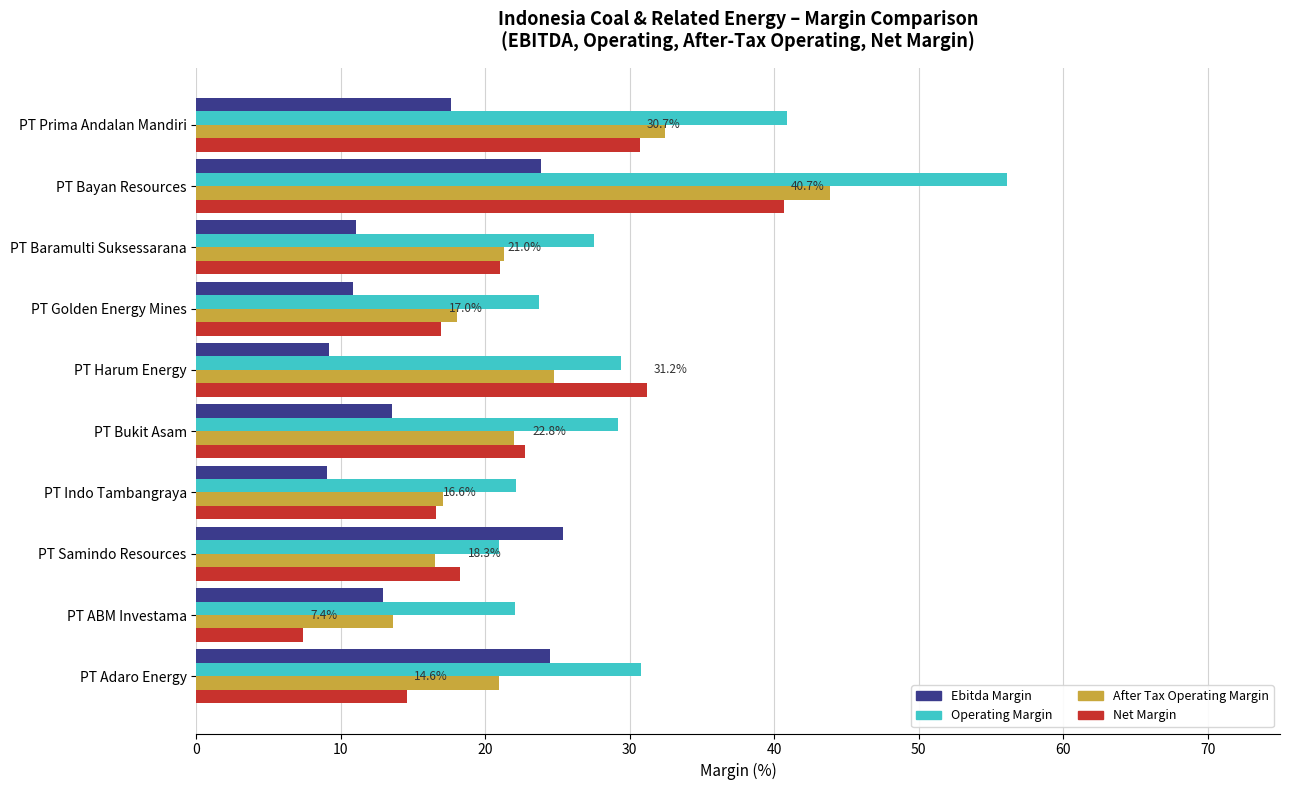

What is the sum of all After Tax Operating Margin values?

230.5